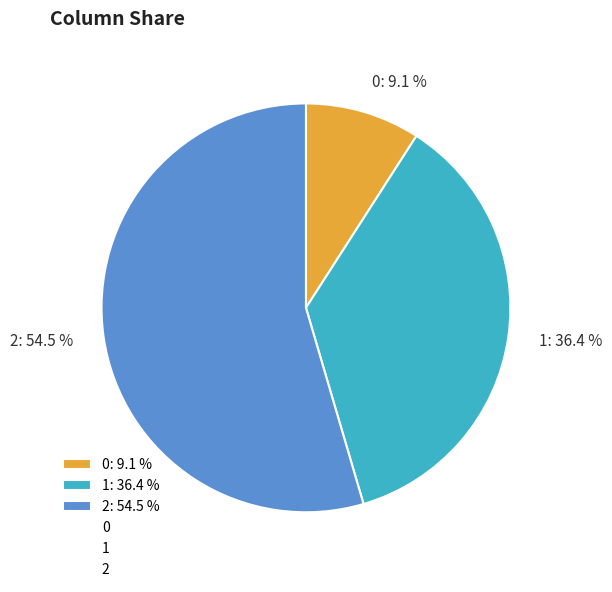

To the nearest percent, what is the combined percentage of 2 and 0?

64%